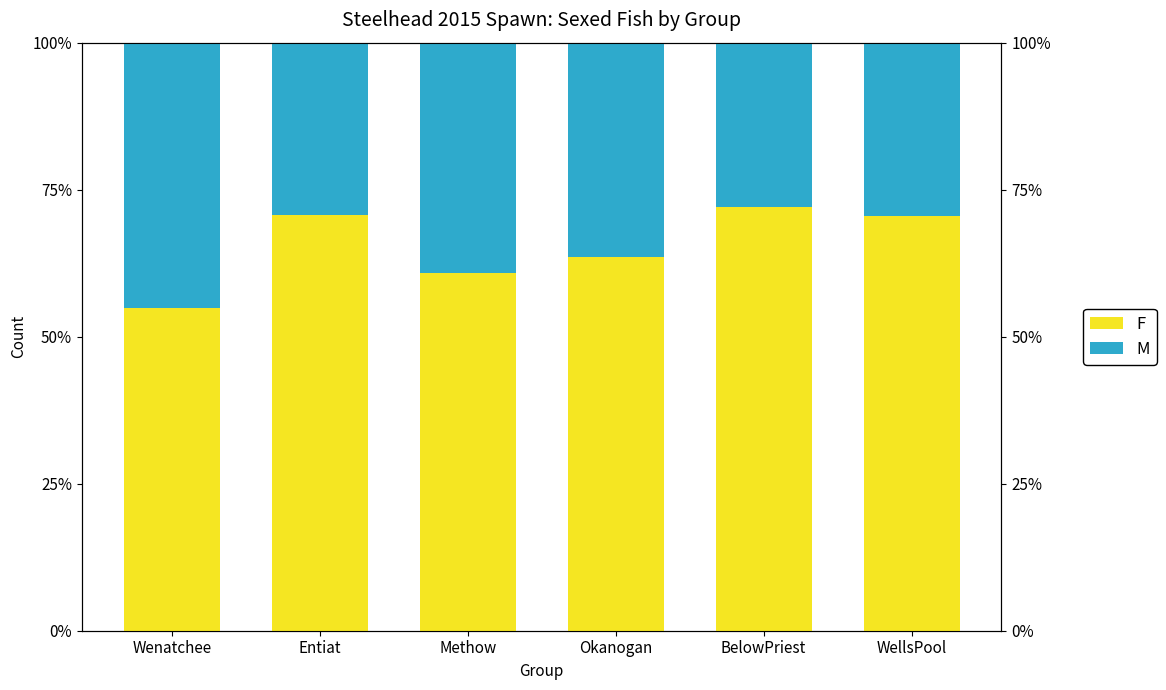

Rank the series by their maximum value, from highest to lowest.

F, M